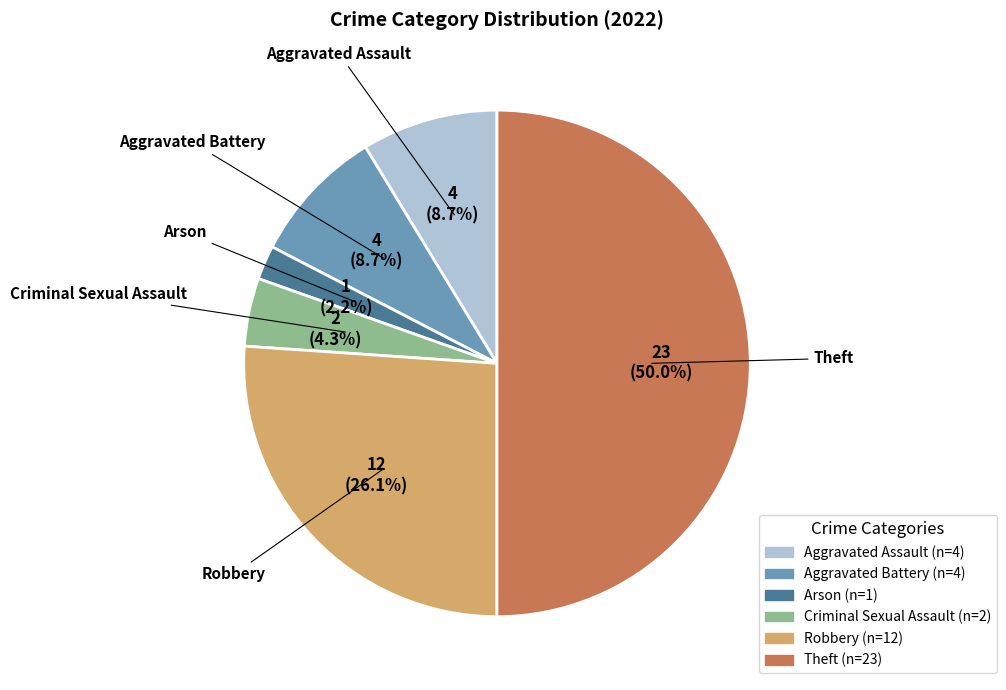

To the nearest percent, what is the average slice percentage?

17%